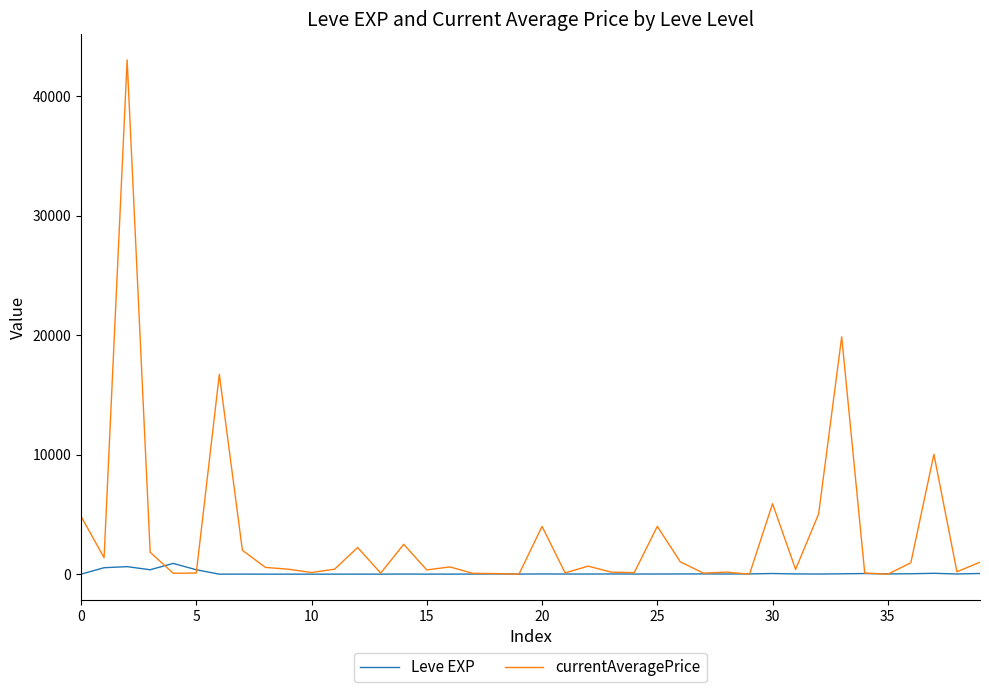

Rank the series by their maximum value, from lowest to highest.

Leve EXP, currentAveragePrice